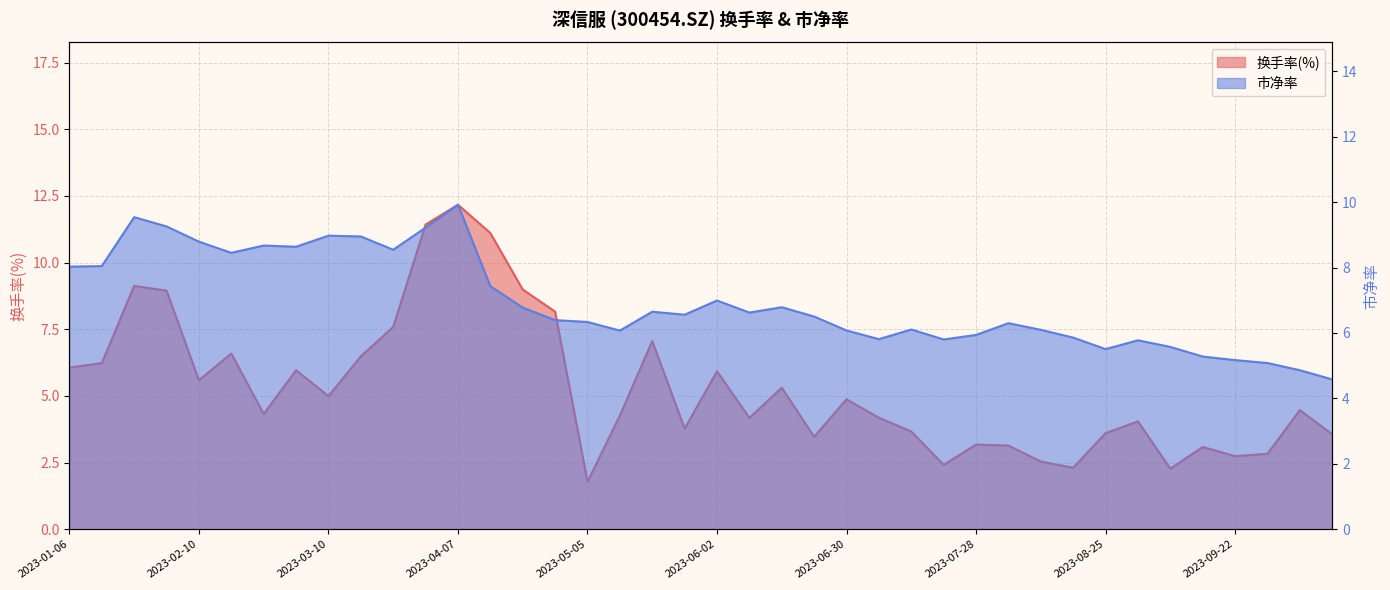

Is it true that 市净率 equals 6.1 at 2023-06-30?

True